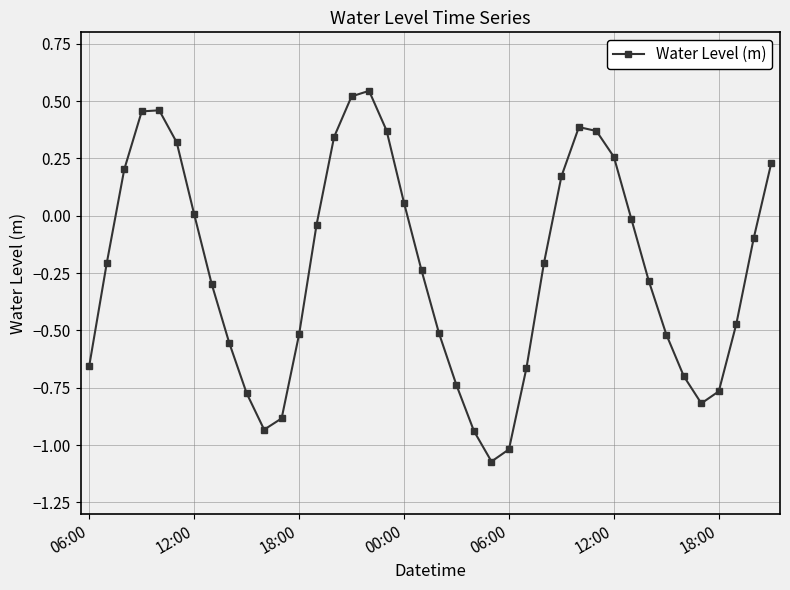

True or false: there are more than 1 points higher than both neighbors.

True